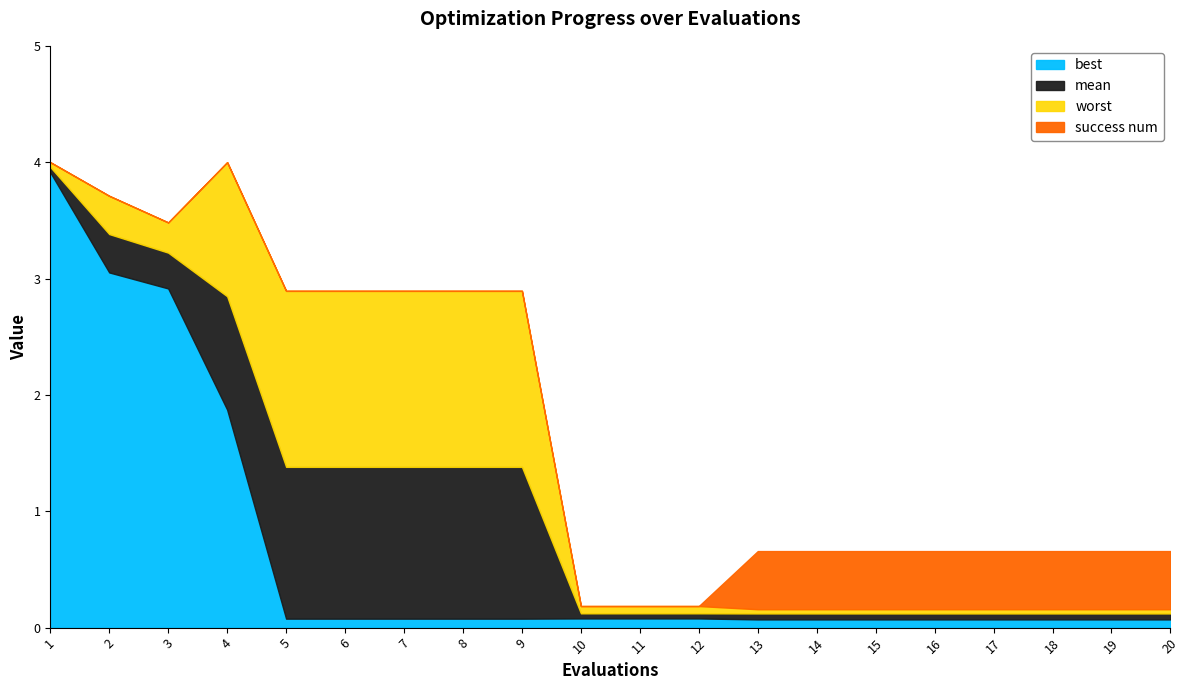

Count the number of categories in the chart.

20